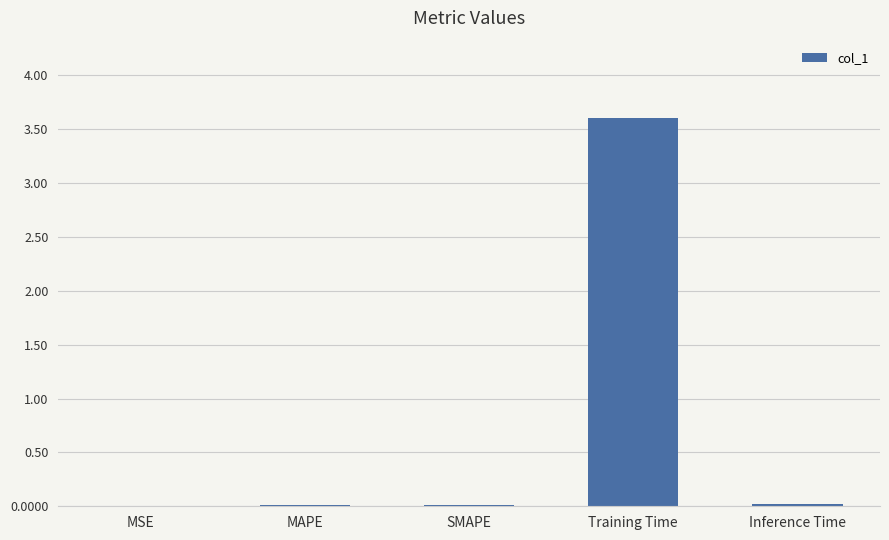

Which category has the highest value across all series?

Training Time